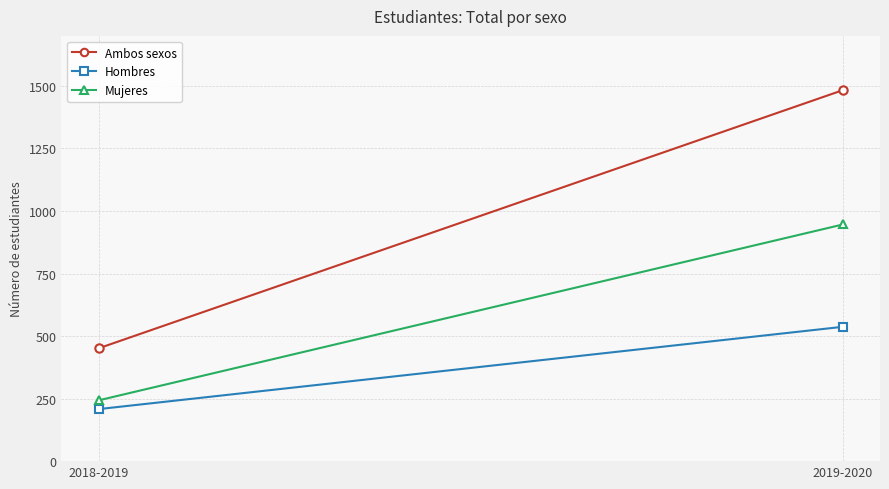

What position from the left is 2019-2020?

2